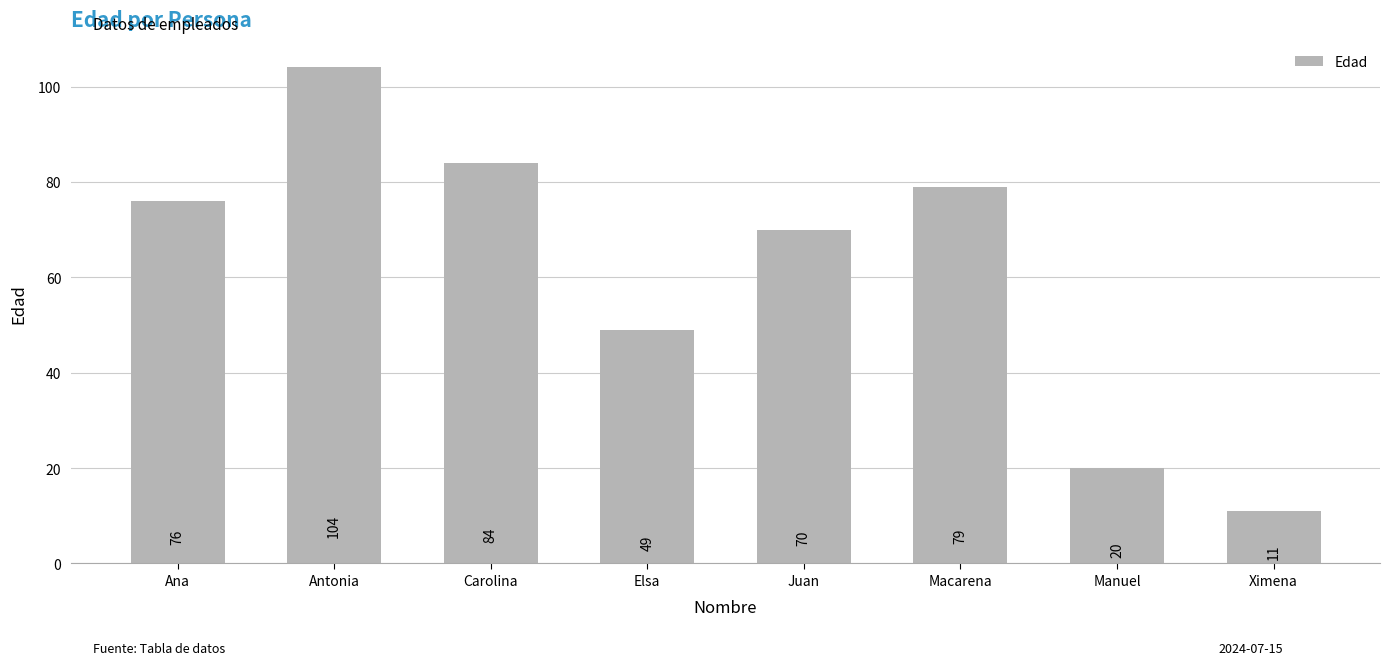

What is the label of the 6th bar from the right?

Carolina